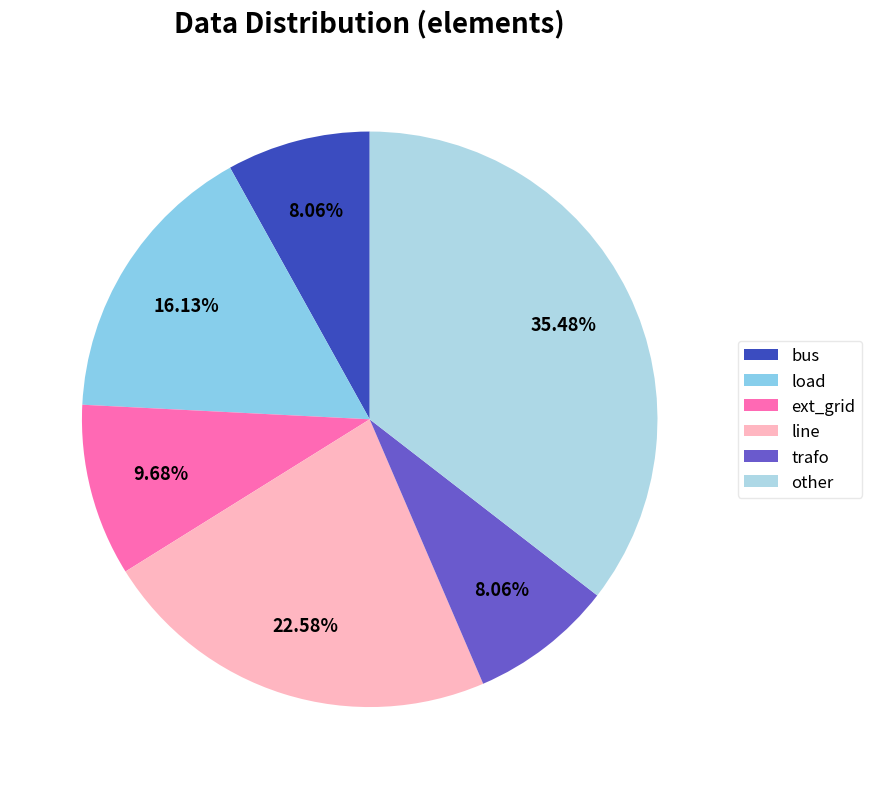

To the nearest percent, what is the average slice percentage?

17%